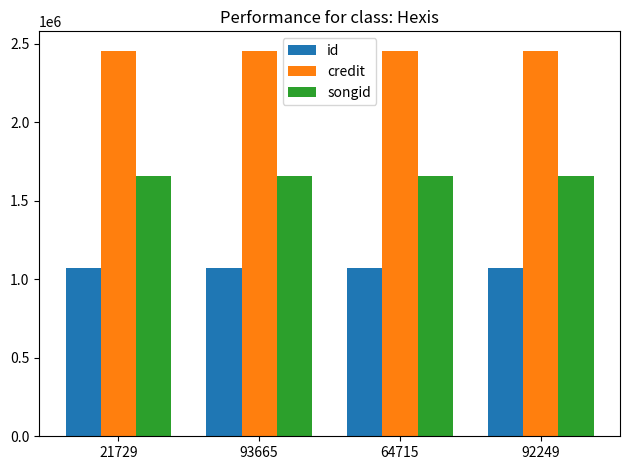

True or false: credit has a value of 2456353 at 93665.

True